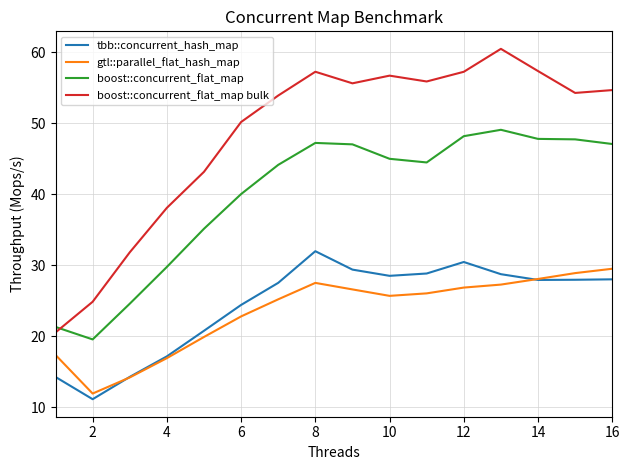

True or false: gtl::parallel_flat_hash_map and boost::concurrent_flat_map bulk intersect in this chart.

False